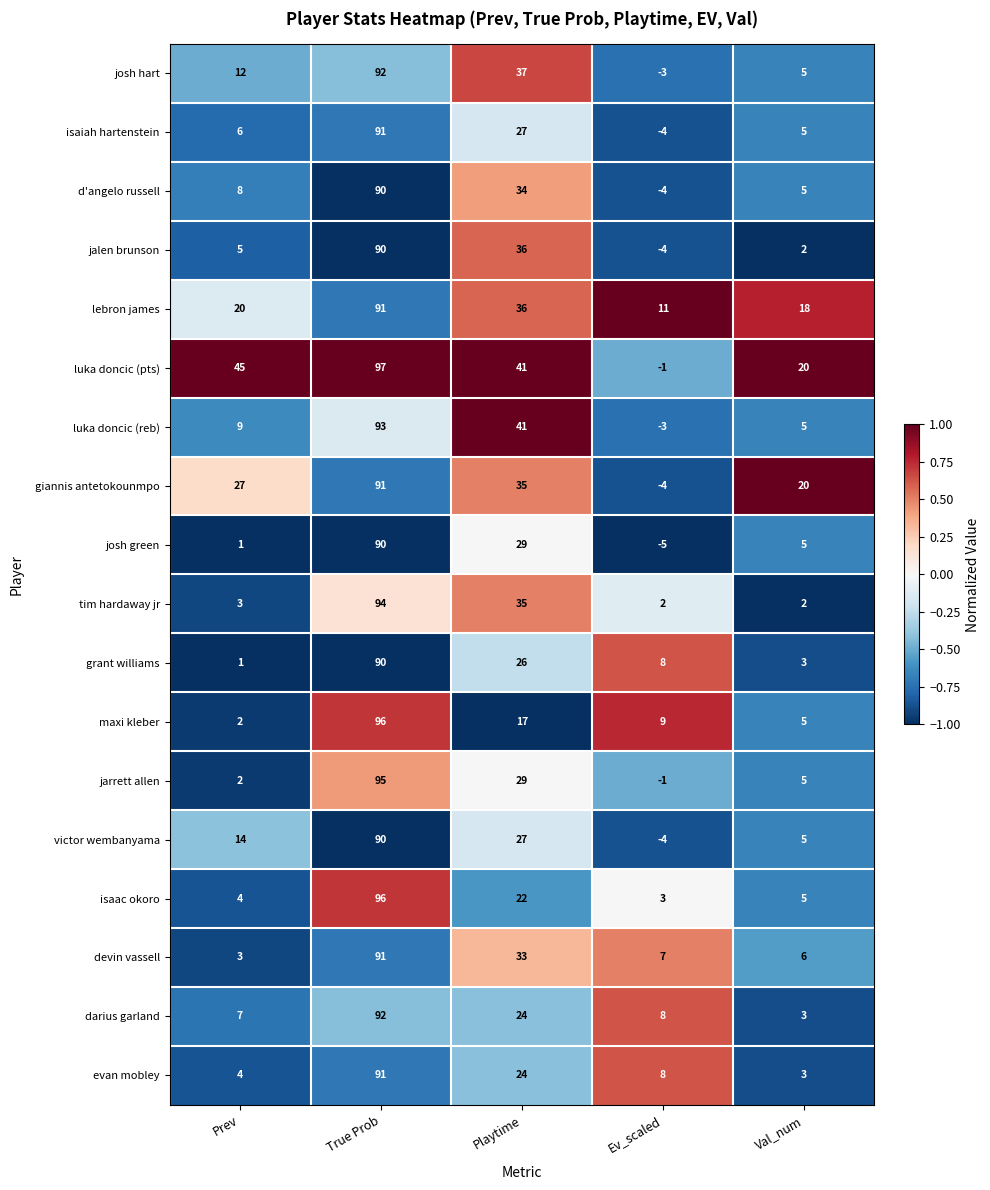

What is the difference between the highest and lowest values at Ev_scaled?

16